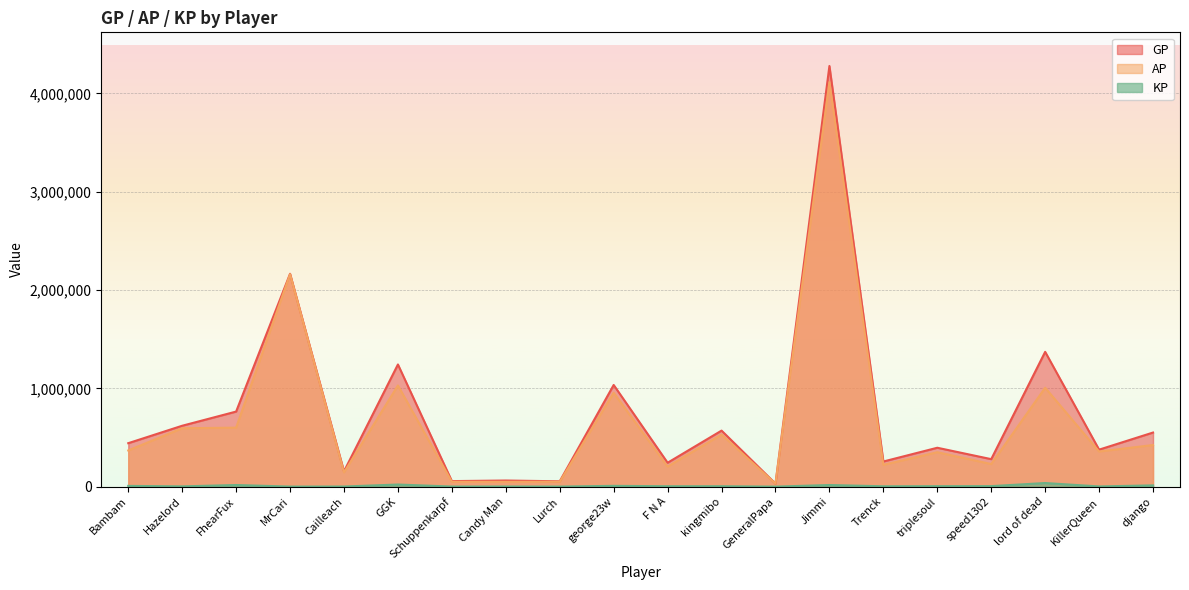

What is the label of the 12th point from the left?

kingmibo